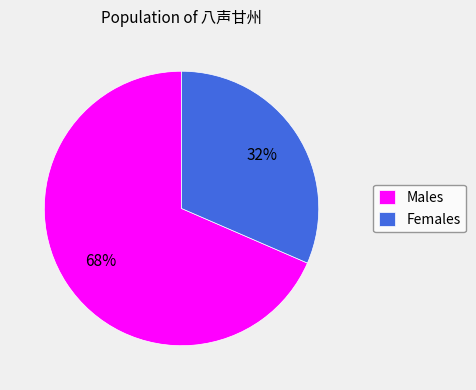

What is the largest slice in the pie chart?

Males